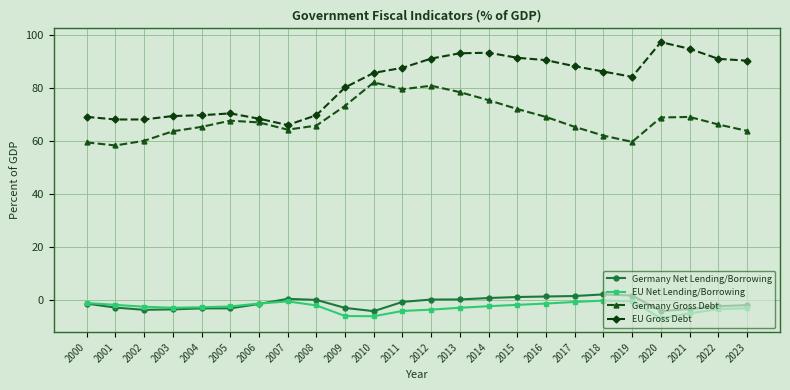

Does the chart display data point markers on the line(s)?

Yes